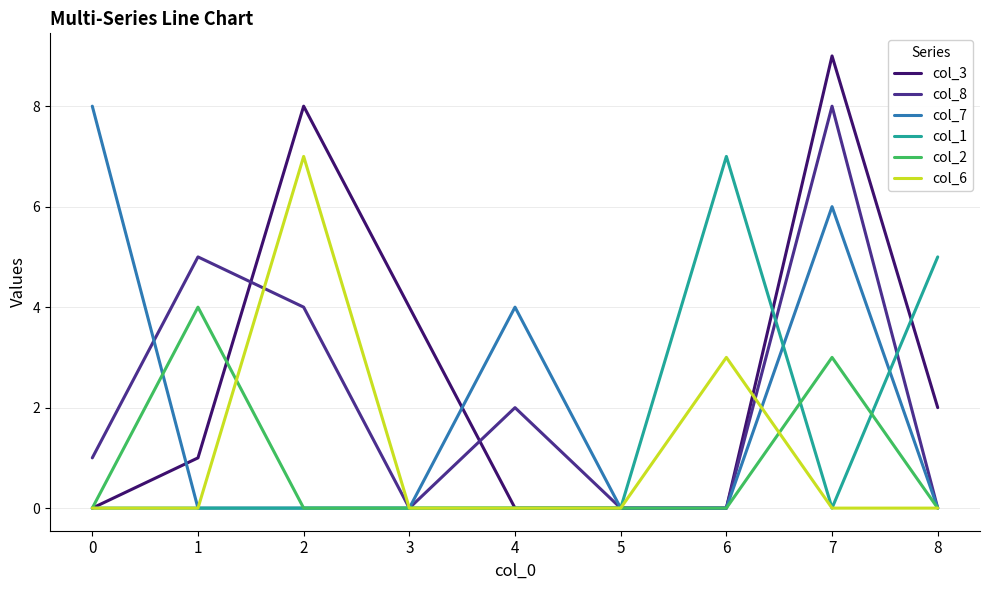

The col_1 series shows 7 at 6. True or false?

True